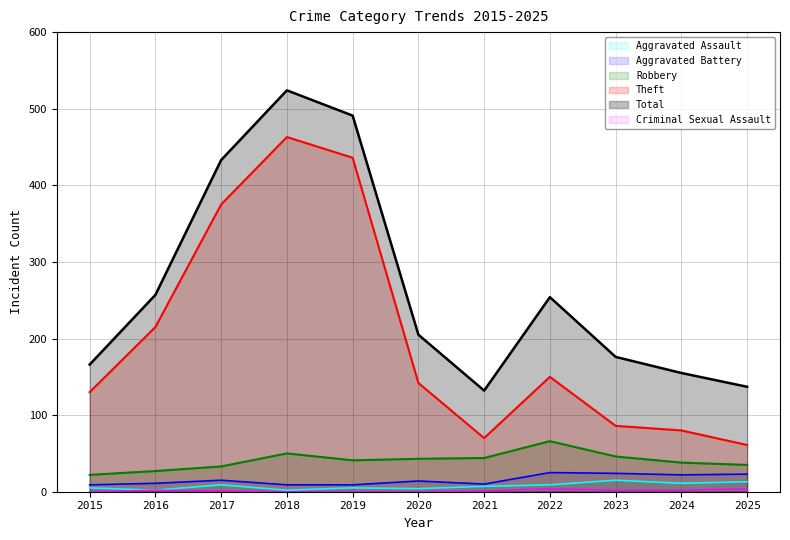

How many lines are shown in the chart?

6